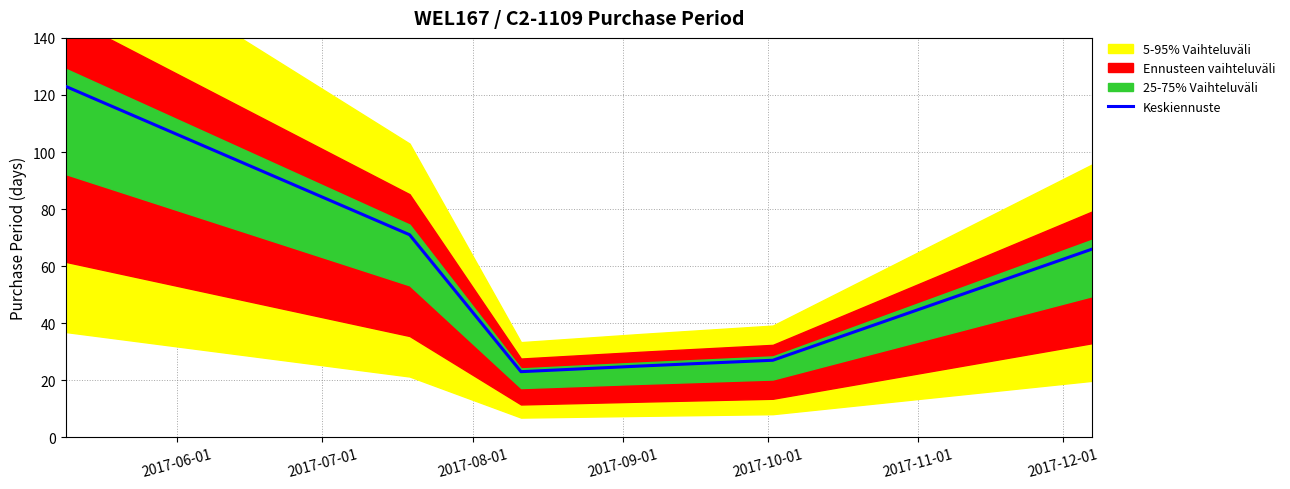

True or false: the data shows 27 at 2017-10-01.

True